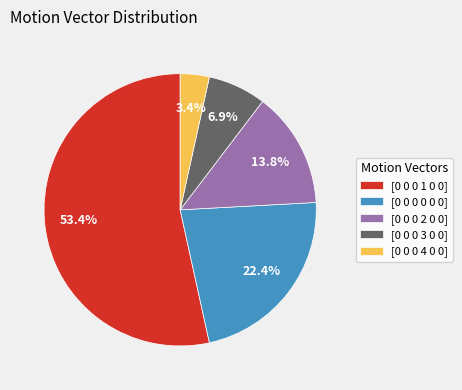

What is the ratio of the value at [0 0 0 2 0 0] to the value at [0 0 0 1 0 0]?

0.3